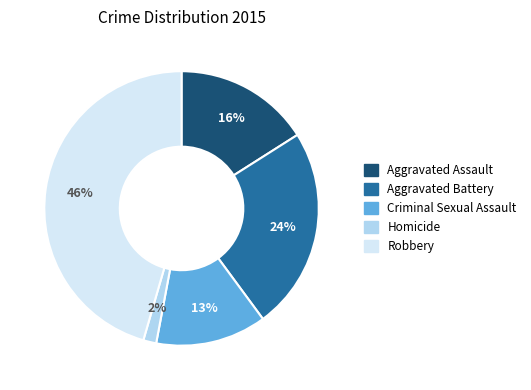

Do Aggravated Battery and Robbery together represent more than half of the pie?

Yes